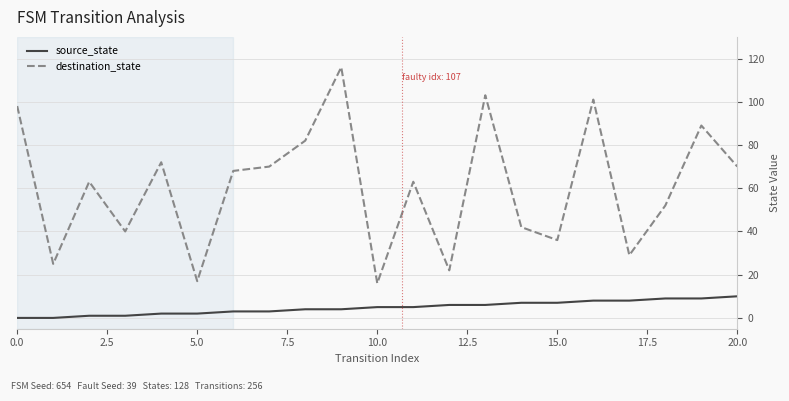

Which series has the largest total across all categories?

destination_state